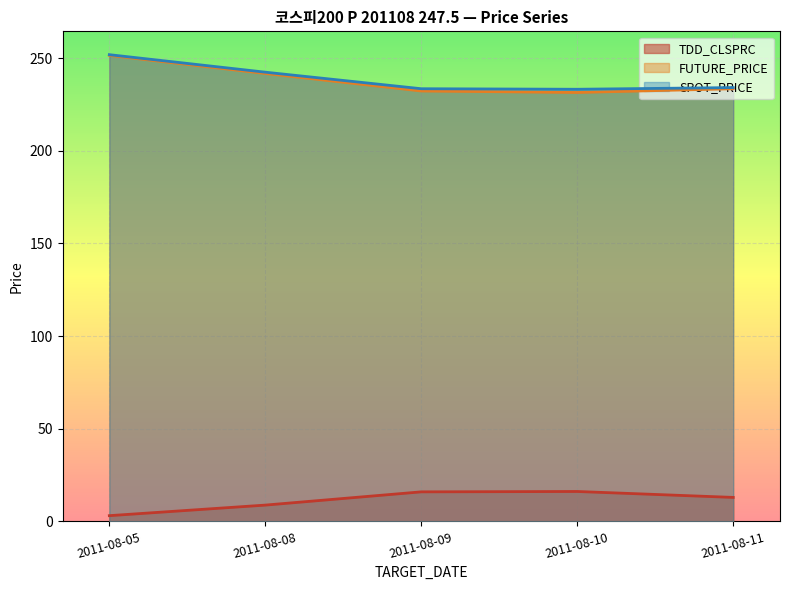

What is the sum of all FUTURE_PRICE values?

1190.5